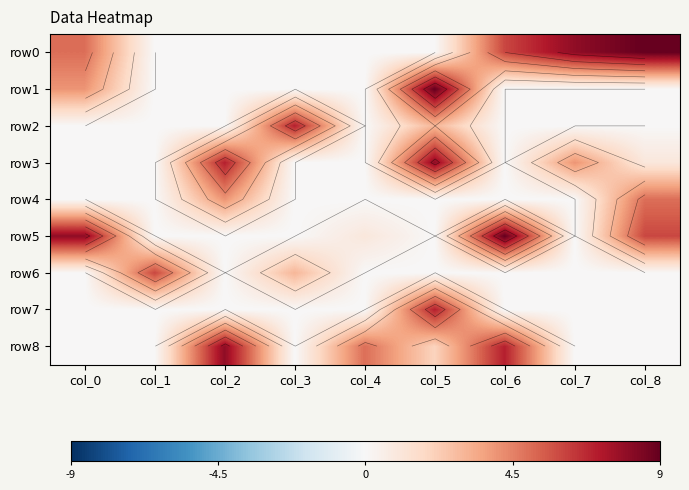

Which series changed the most between col_5 and col_6?

row1